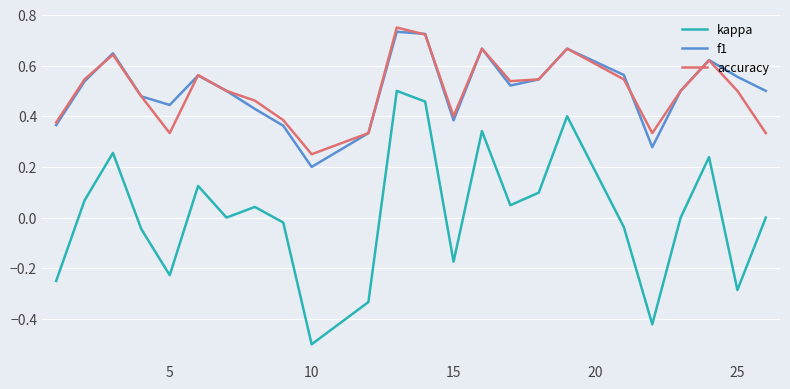

How many interior local valleys does the kappa series have?

7